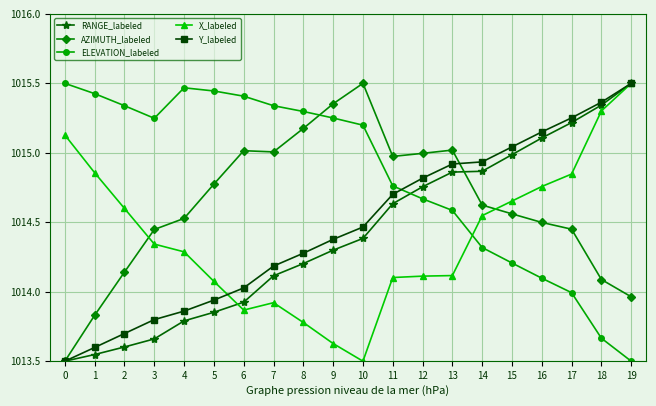

Between which two adjacent categories do ELEVATION_labeled and AZIMUTH_labeled first intersect?

8 and 9